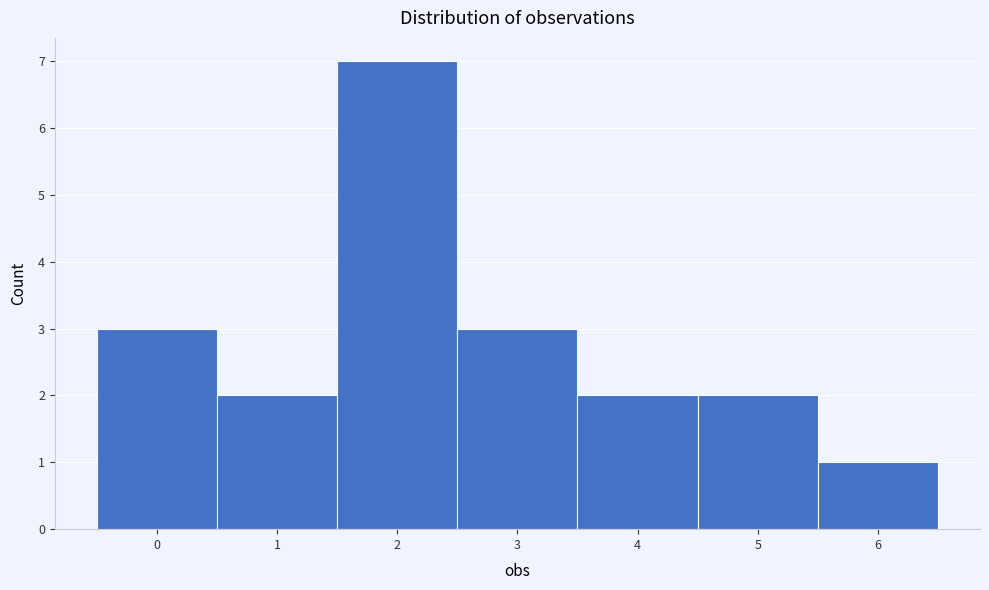

How tall is the bar that spans 0.5 to 1.5 on the x-axis? The values are not printed on the chart, so give them approximately, as read against the axis.

2